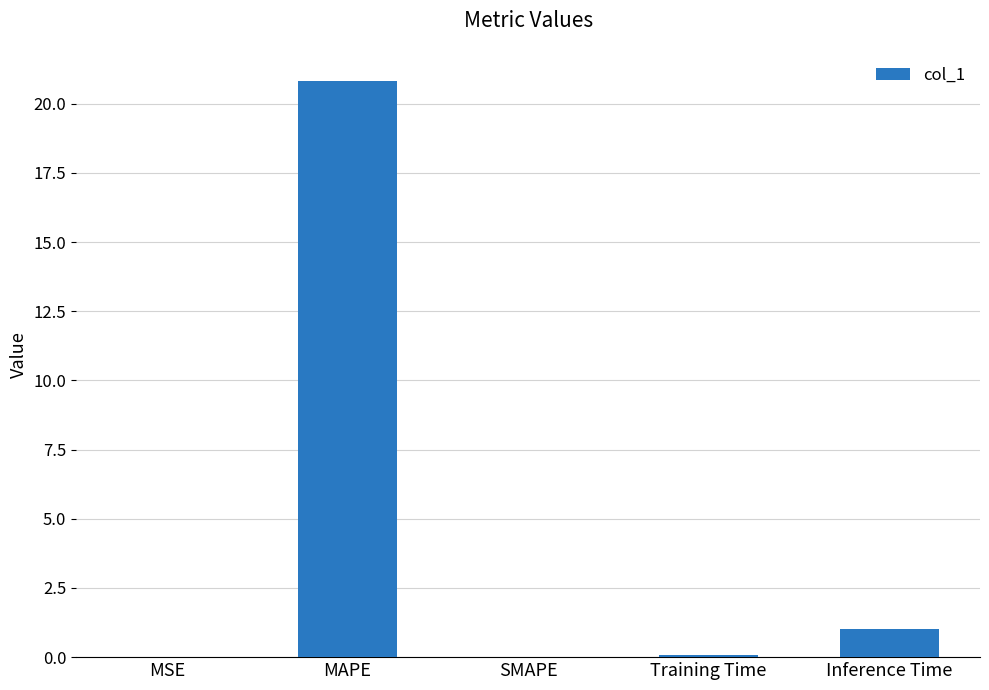

At which category does the chart reach its peak across all series?

MAPE